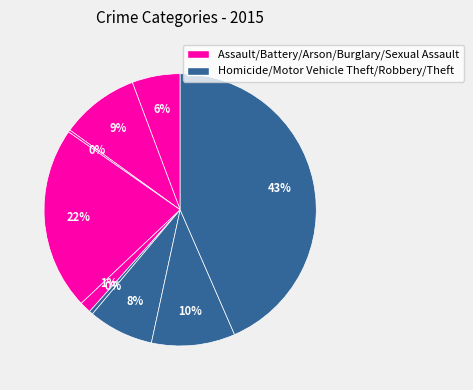

How many slices are in this pie chart?

9